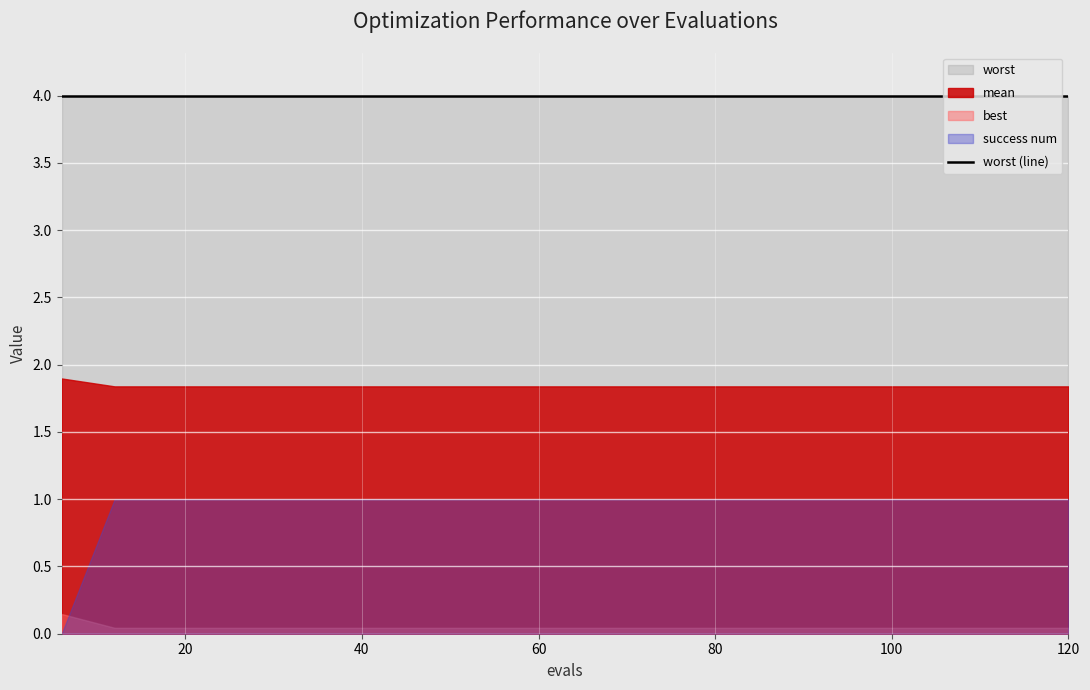

Reading right to left, list all the values displayed in this chart.

mean: 1.8	1.8	1.8	1.8	1.8	1.8	1.8	1.8	1.8	1.8	1.8	1.8	1.8	1.8	1.8	1.8	1.8	1.8	1.8	1.9
best: 0.0	0.0	0.0	0.0	0.0	0.0	0.0	0.0	0.0	0.0	0.0	0.0	0.0	0.0	0.0	0.0	0.0	0.0	0.0	0.1
worst: 4.0	4.0	4.0	4.0	4.0	4.0	4.0	4.0	4.0	4.0	4.0	4.0	4.0	4.0	4.0	4.0	4.0	4.0	4.0	4.0
success num: 1.0	1.0	1.0	1.0	1.0	1.0	1.0	1.0	1.0	1.0	1.0	1.0	1.0	1.0	1.0	1.0	1.0	1.0	1.0	0.0